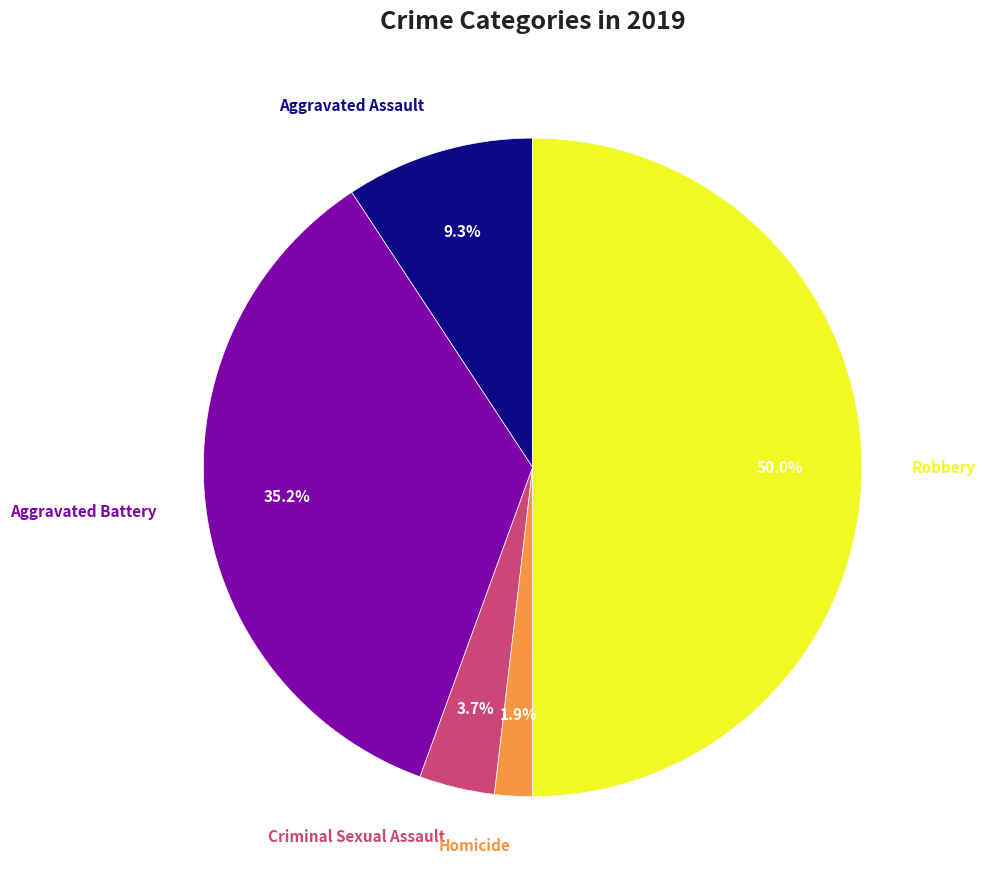

To the nearest percent, what is the average slice percentage?

20%